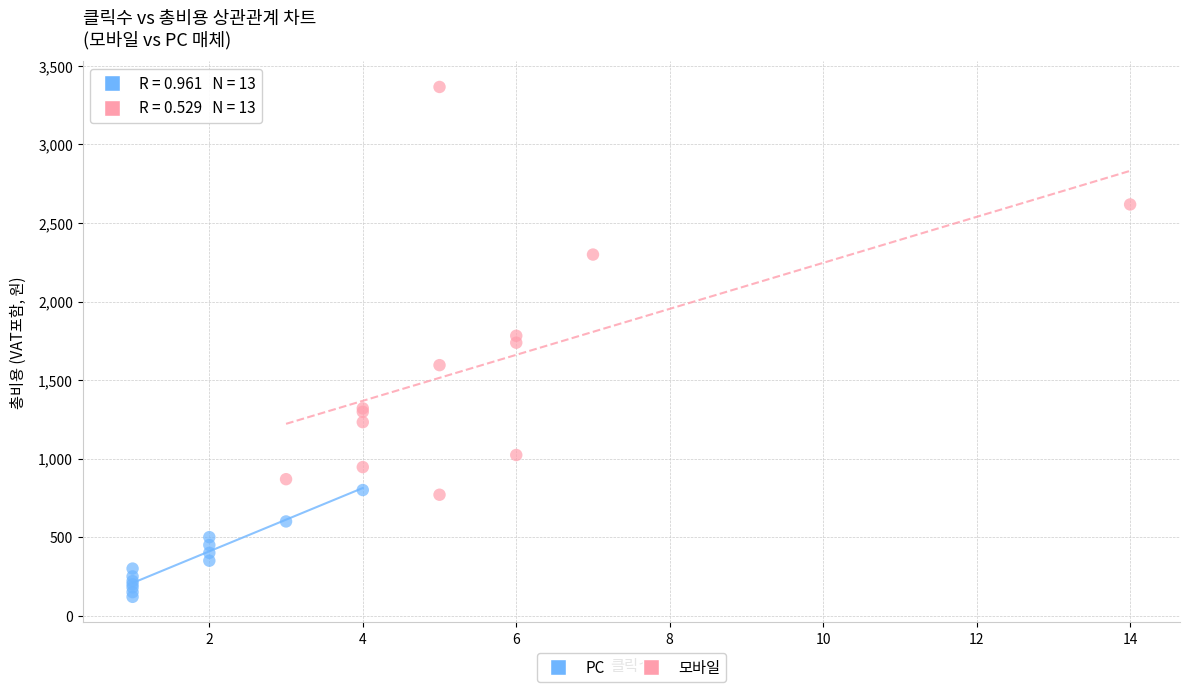

Which series contains the lowest Y value?

PC